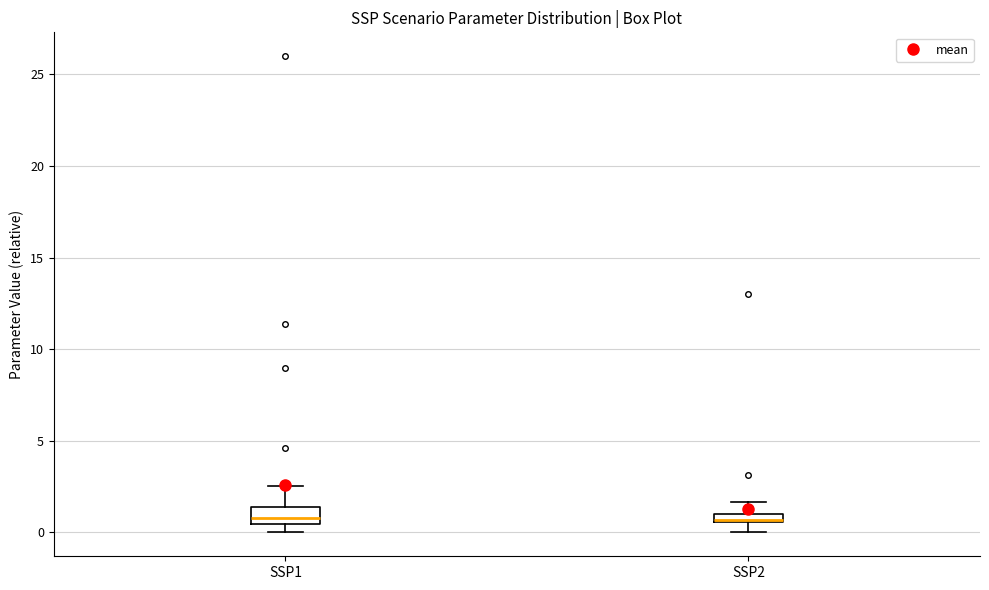

Where is the lower edge of the box for SSP2 on the y-axis? The values are not printed on the chart, so give them approximately, as read against the axis.

0.5